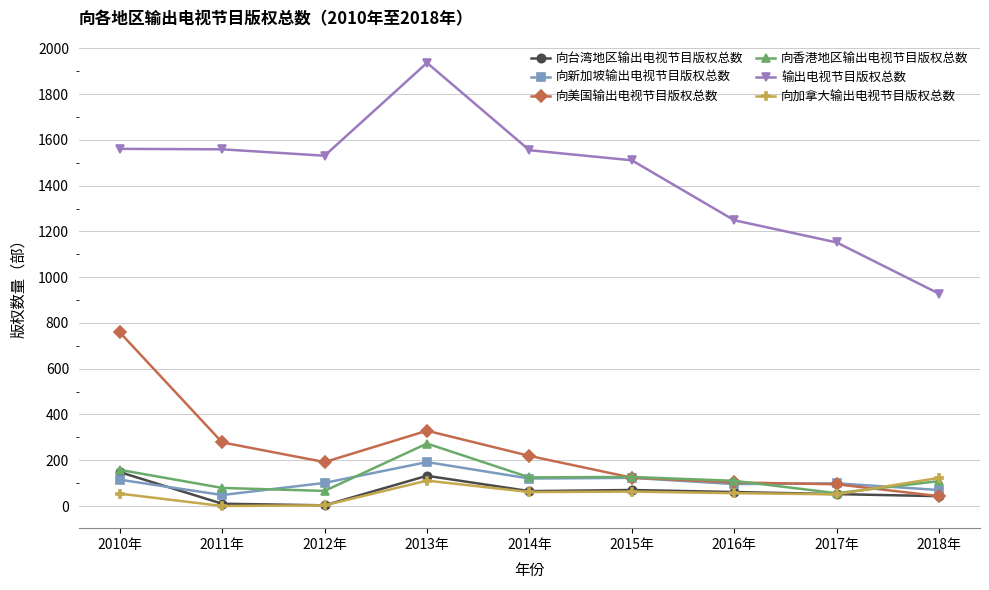

What is the approximate value of 向香港地区输出电视节目版权总数 at 2014年?

125